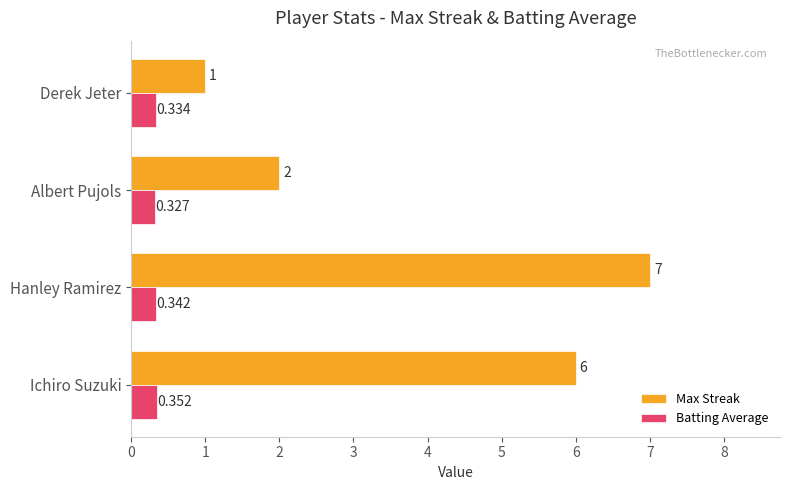

At which category is the sum across all series the highest?

Hanley Ramirez